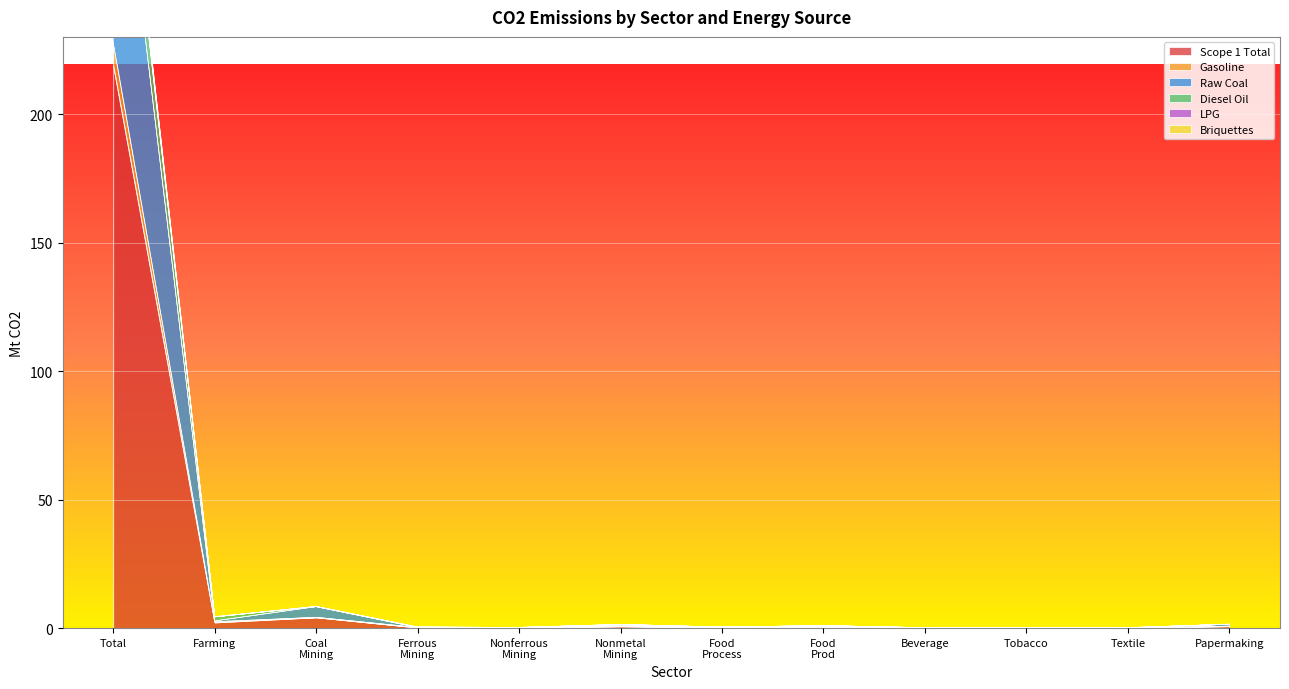

Reading left to right, what are all the values shown in this chart?

Scope 1 Total: 219.1	2.2	4.2	0.2	0.1	0.7	0.2	0.5	0.1	0.0	0.1	0.8
Gasoline: 227.7	2.5	4.2	0.2	0.1	0.7	0.2	0.6	0.1	0.0	0.1	0.8
Raw Coal: 334.7	2.8	8.4	0.3	0.2	1.1	0.4	0.9	0.1	0.0	0.1	1.5
Diesel Oil: 351.6	4.4	8.4	0.4	0.3	1.4	0.4	1.0	0.1	0.0	0.2	1.5
LPG: 355.7	4.4	8.4	0.4	0.3	1.4	0.4	1.0	0.1	0.0	0.2	1.5
Briquettes: 353.6	4.4	8.4	0.4	0.3	1.4	0.4	1.0	0.1	0.0	0.2	1.5